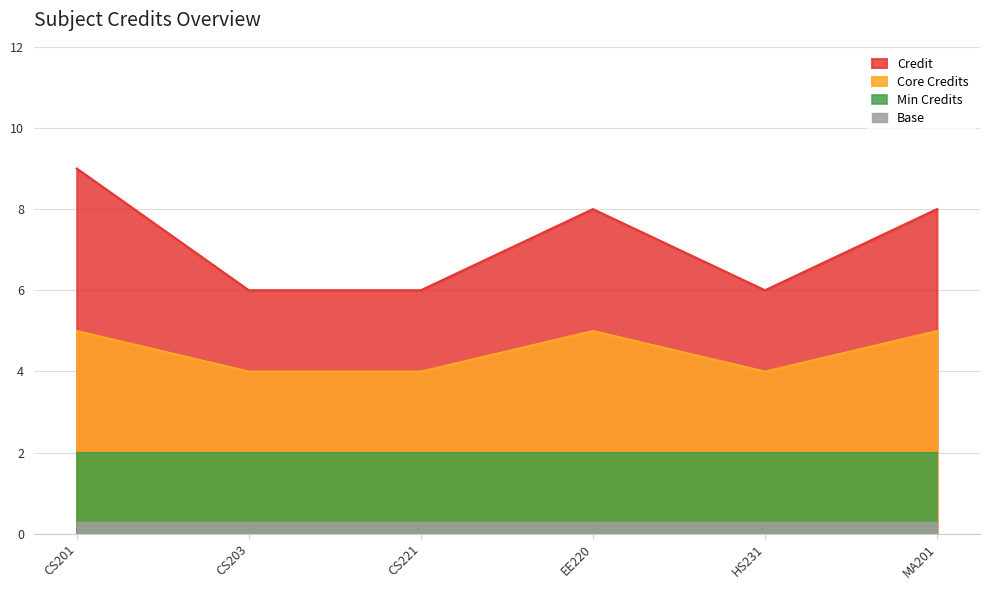

What is the sum of all values?

43